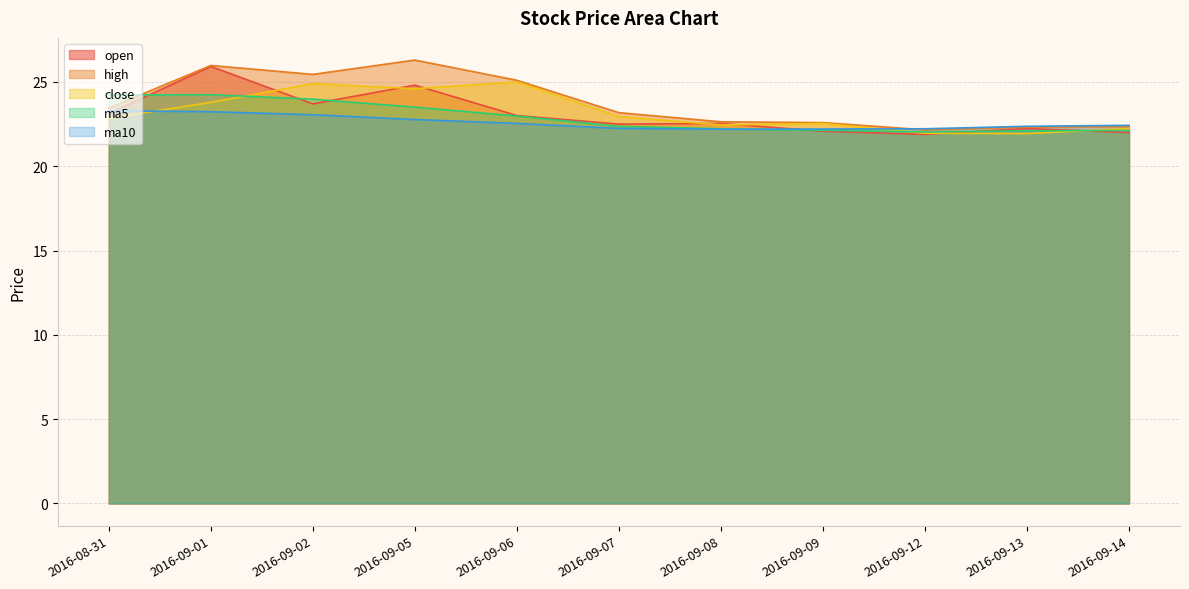

What is the difference between the maximum and minimum values in the ma10 series?

1.1